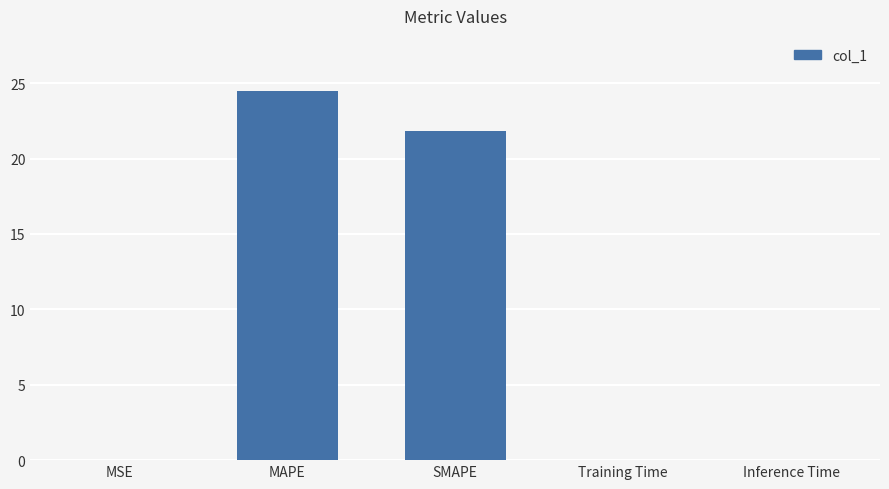

The value at MSE is 0.0. True or false?

True